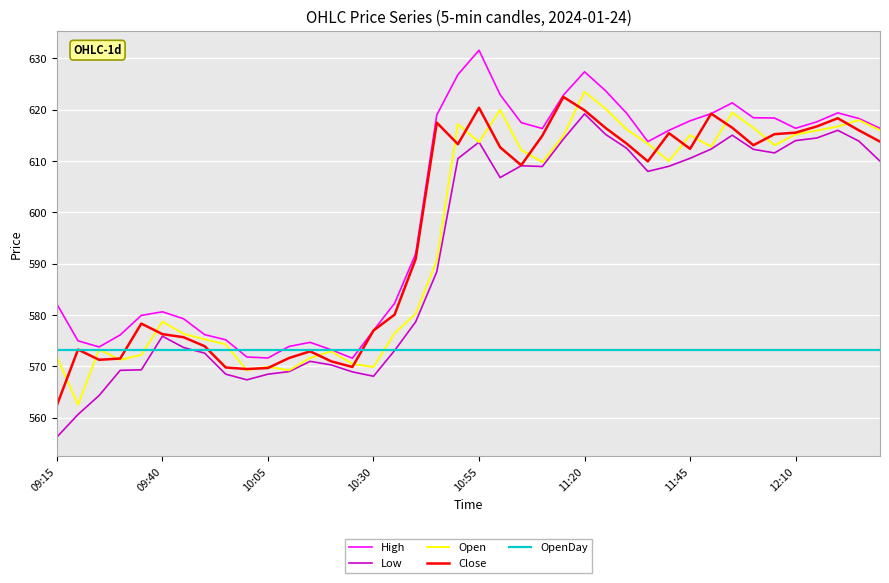

What are all the series names shown in the legend?

High, Low, Open, Close, OpenDay